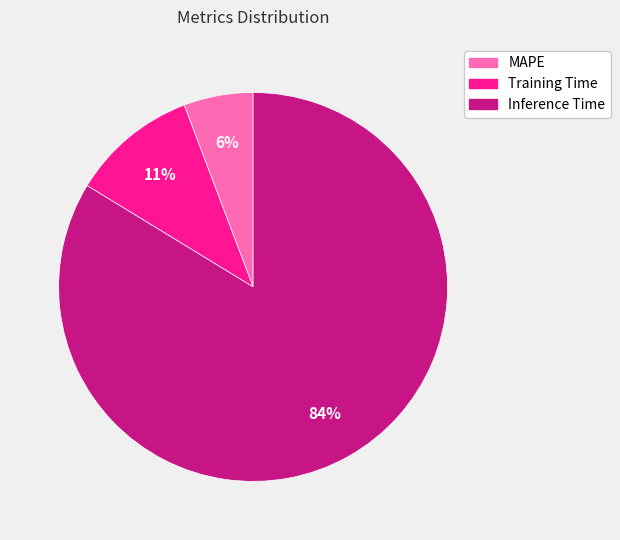

How many segments does this pie chart have?

3